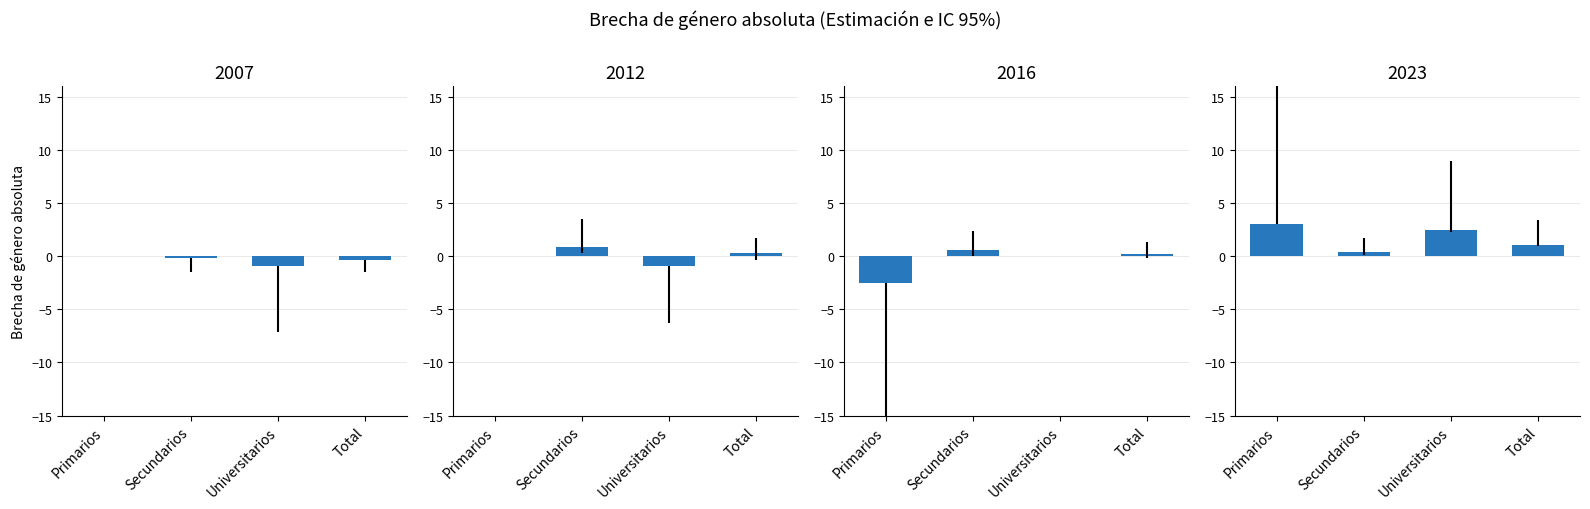

At which category is the sum across all series the highest?

Secundarios